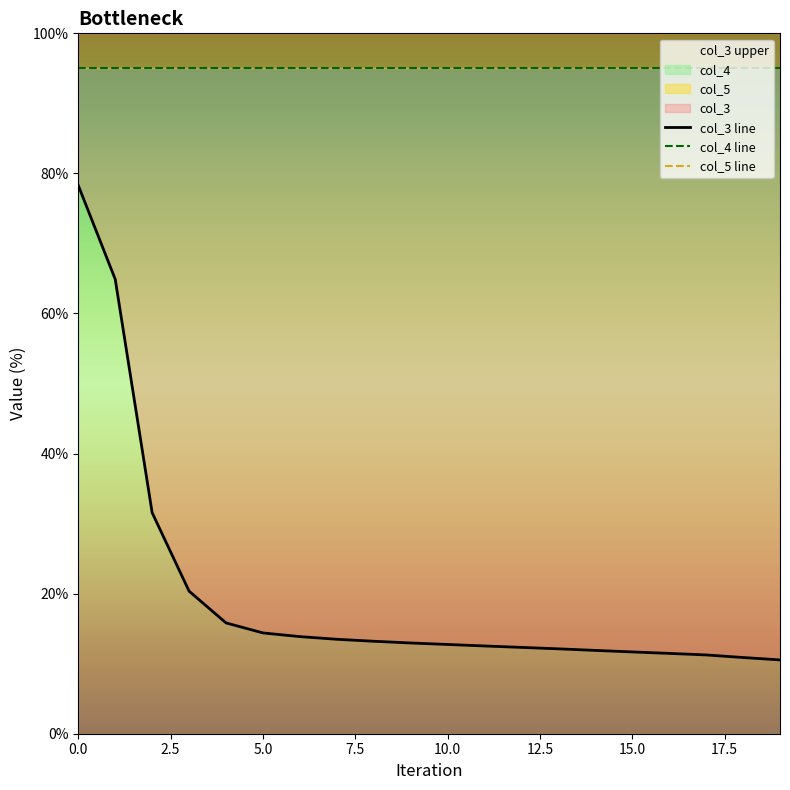

True or false: col_4 line and col_3 line intersect in this chart.

False